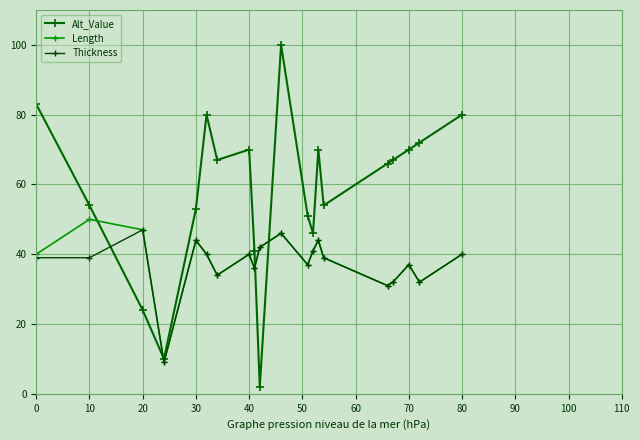

At which label does Length first exceed 40?

10